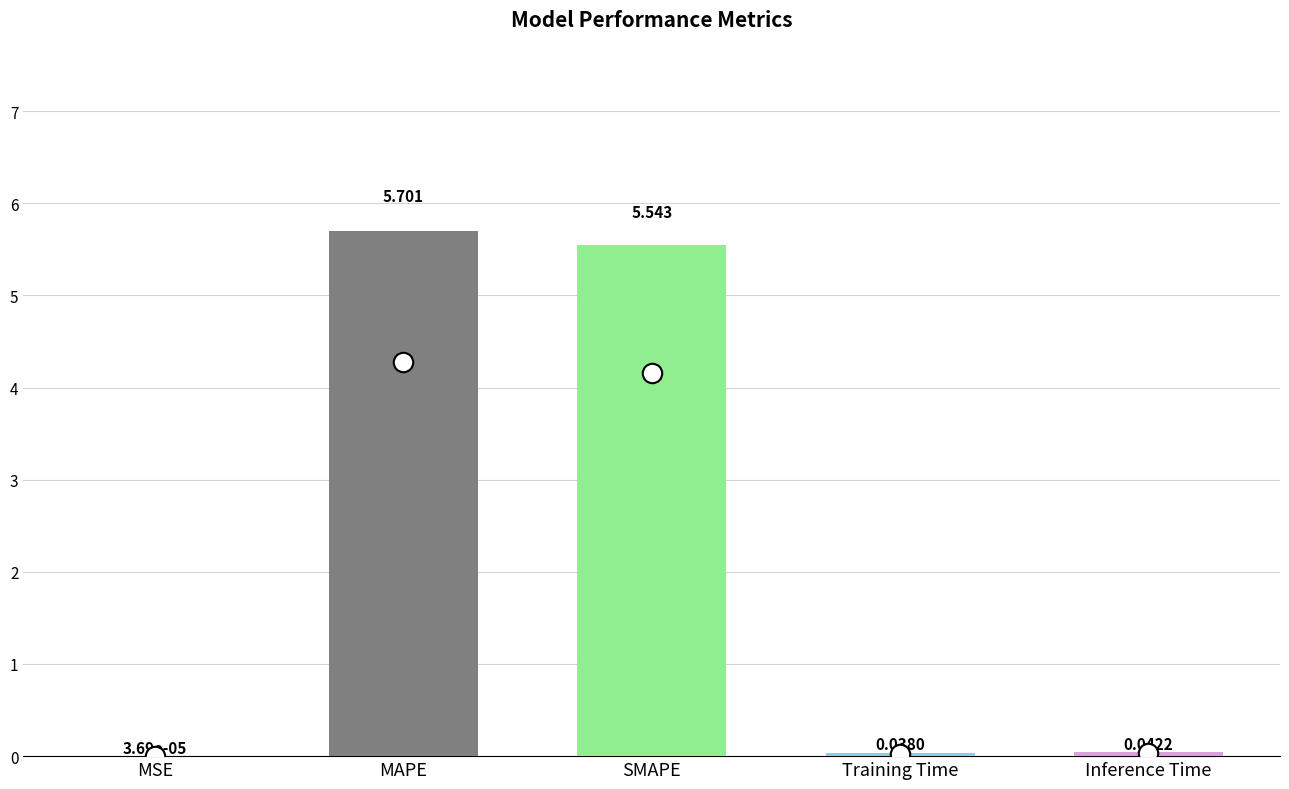

What is the difference between the values at SMAPE and MAPE?

0.2